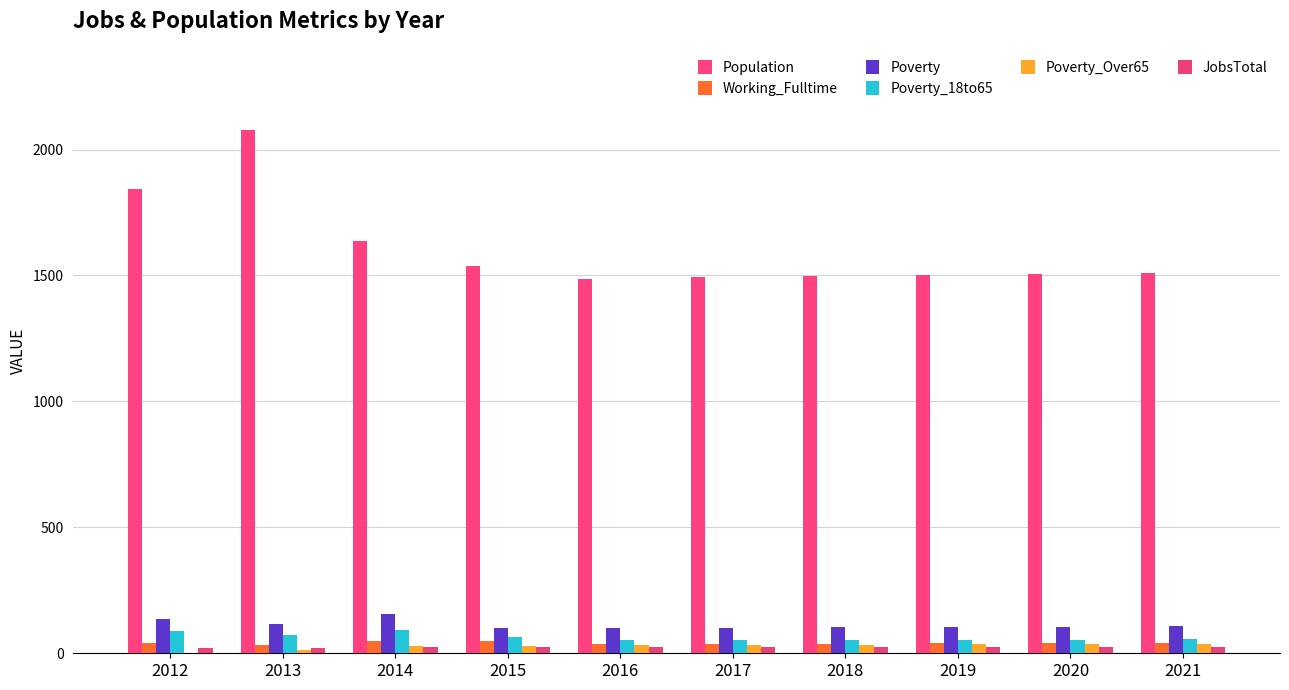

What is the sum of all Poverty_Over65 values?

276